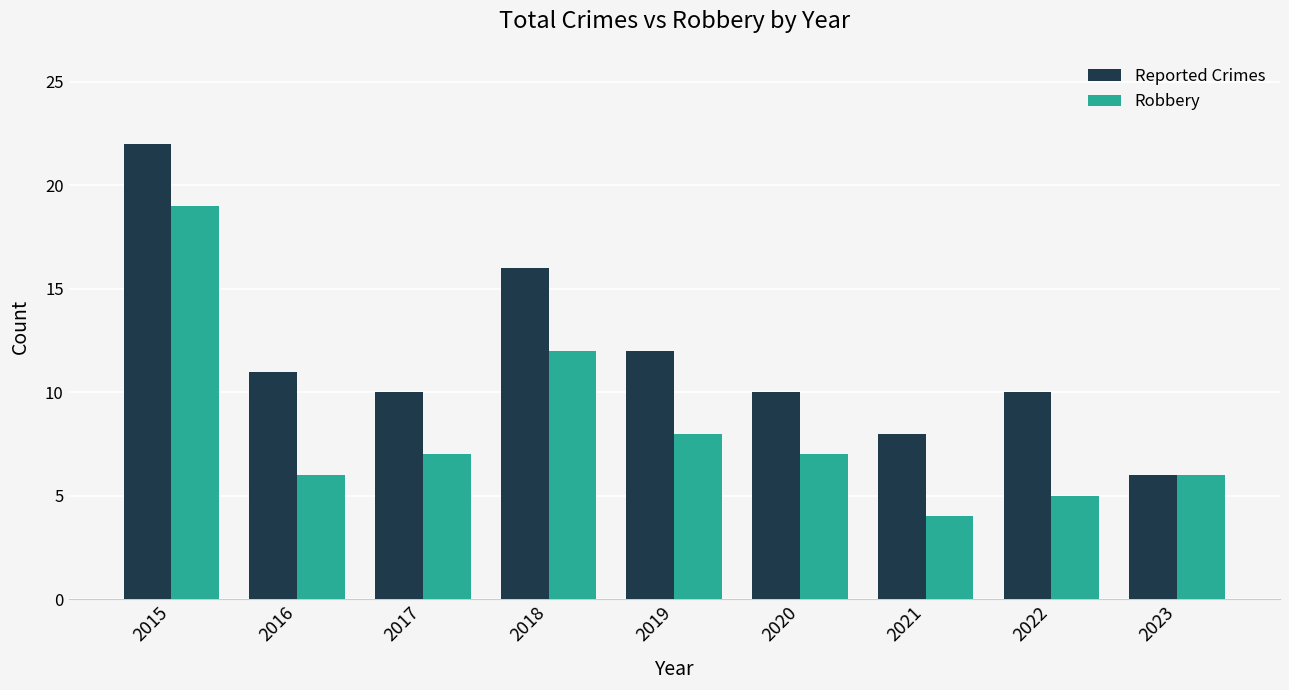

How many bars are there in total?

18